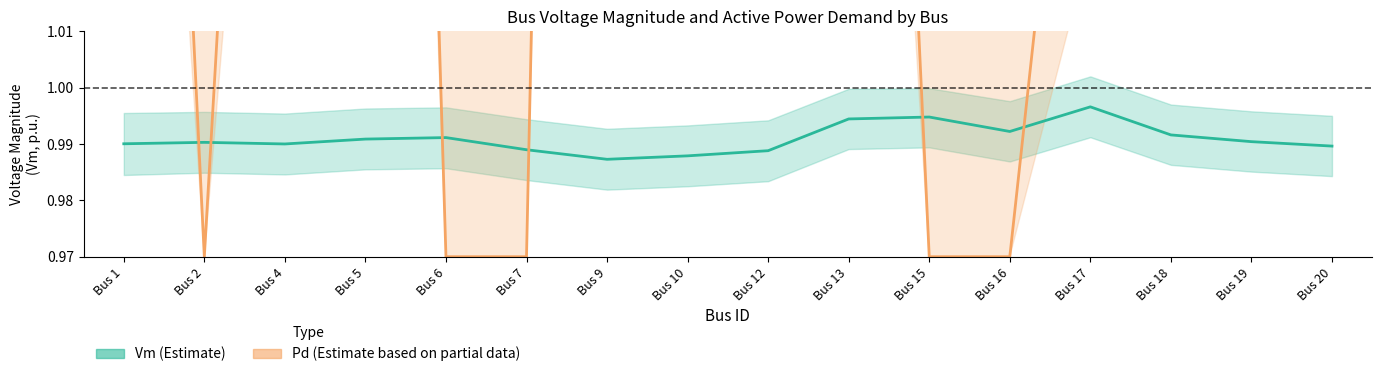

Where is the first local minimum for Pd (Scaled, Estimate based on partial data)?

Bus 2